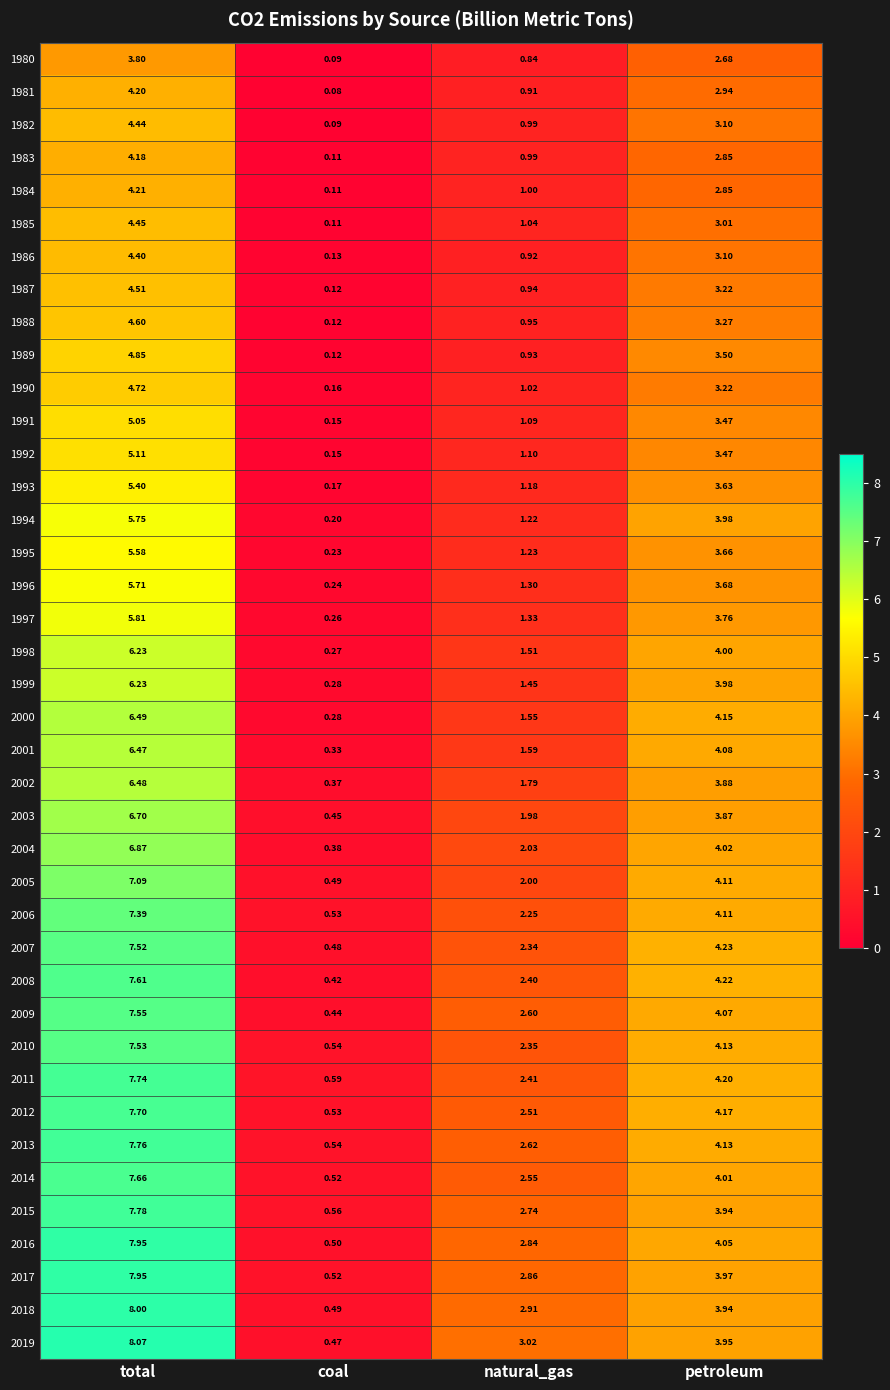

At which category is the sum across all series the highest?

total